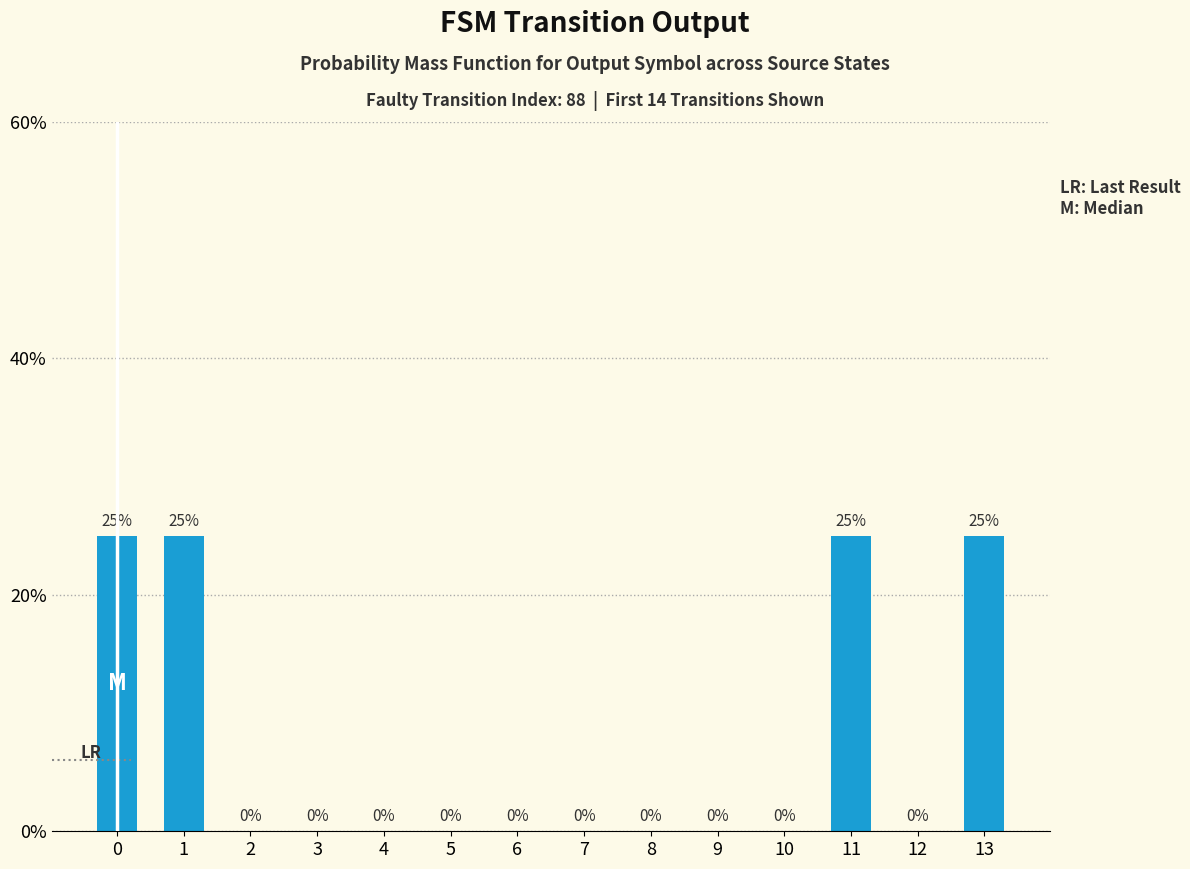

Reading left to right, what are all the values shown in this chart?

0=25	1=25	2=0	3=0	4=0	5=0	6=0	7=0	8=0	9=0	10=0	11=25	12=0	13=25